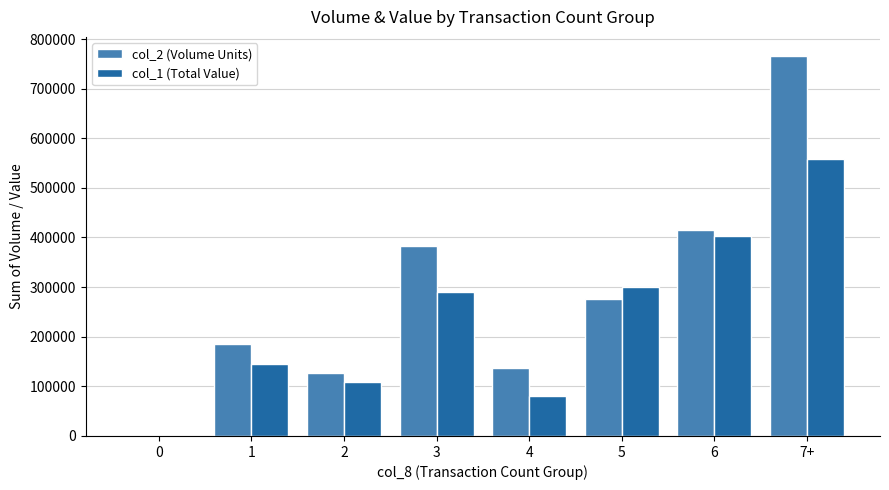

Reading left to right, extract all data points from this chart.

col_2 (Volume Units): 0	186000	126000	382000	137000	277000	416000	766000
col_1 (Total Value): 0	144640	108110	290270	79690	299760	403960	557950